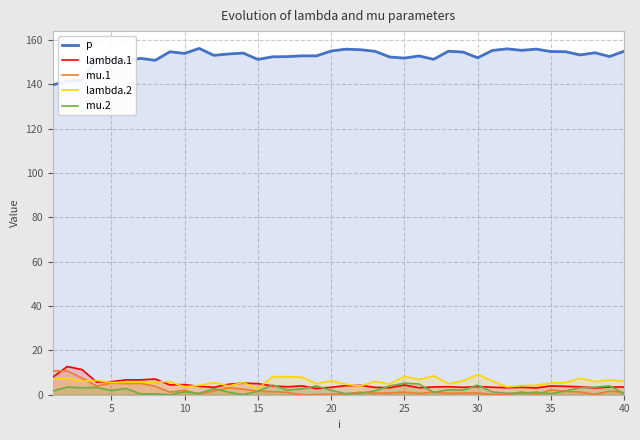

Which series has the largest total across all categories?

p